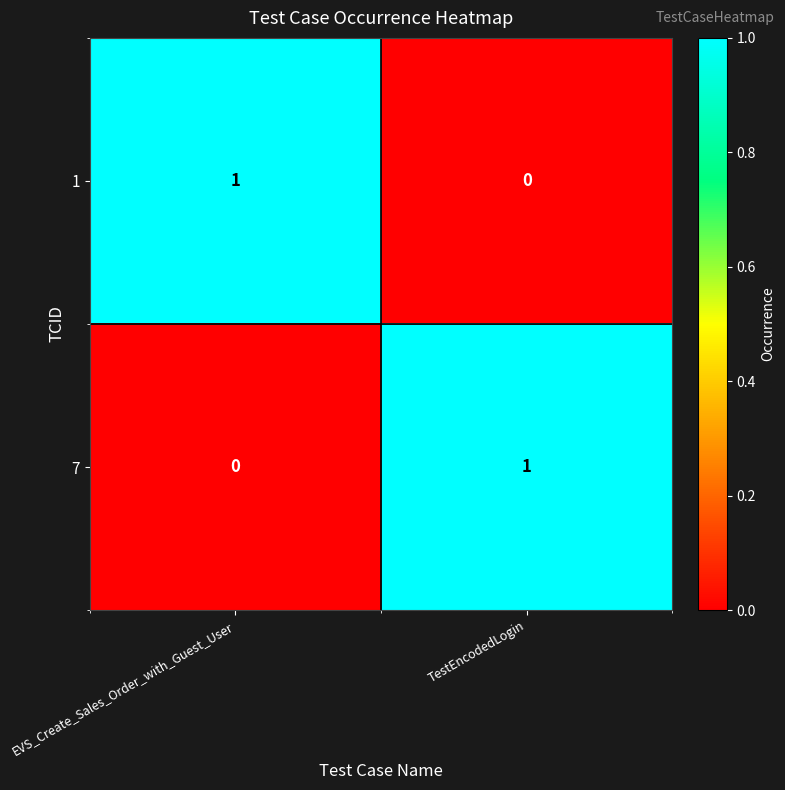

At TestEncodedLogin, list the series in order from smallest to largest.

1, 7